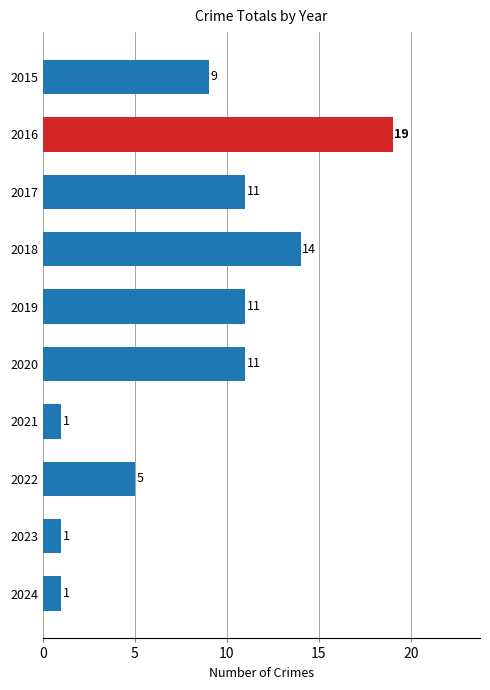

What is the difference between the maximum and second lowest values?

18